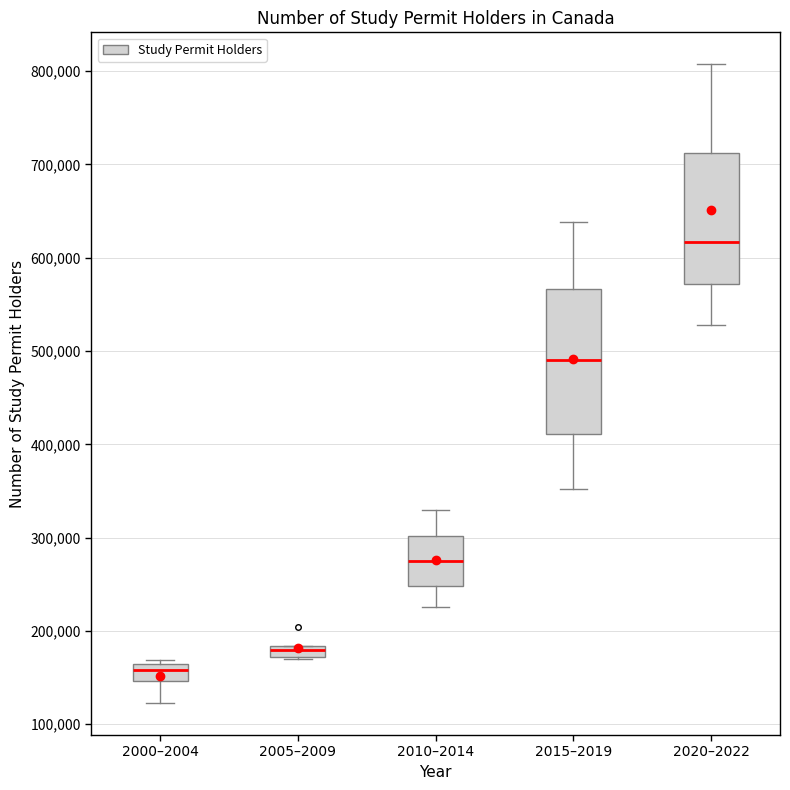

Which box has the highest median line?

2020–2022